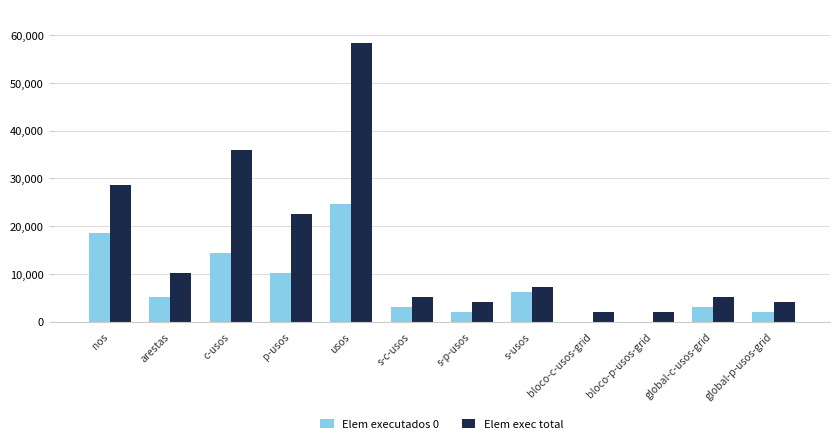

Is the value of Elem executados 0 at bloco-c-usos-grid greater than the value of Elem exec total at s-c-usos?

No